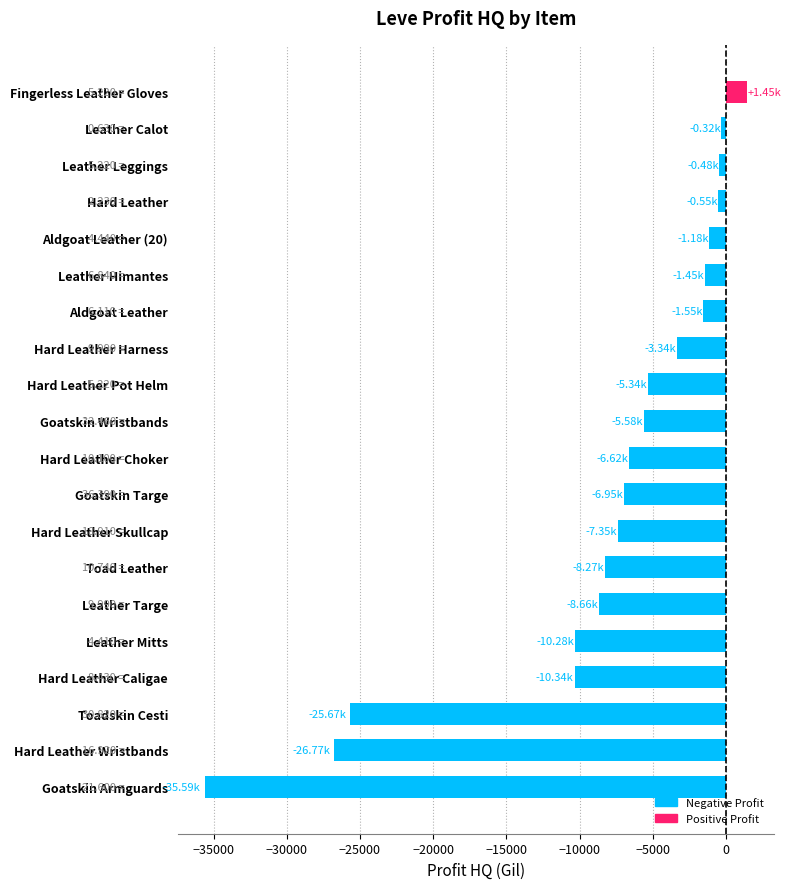

What is the difference between the second highest and second lowest values?

26459.7